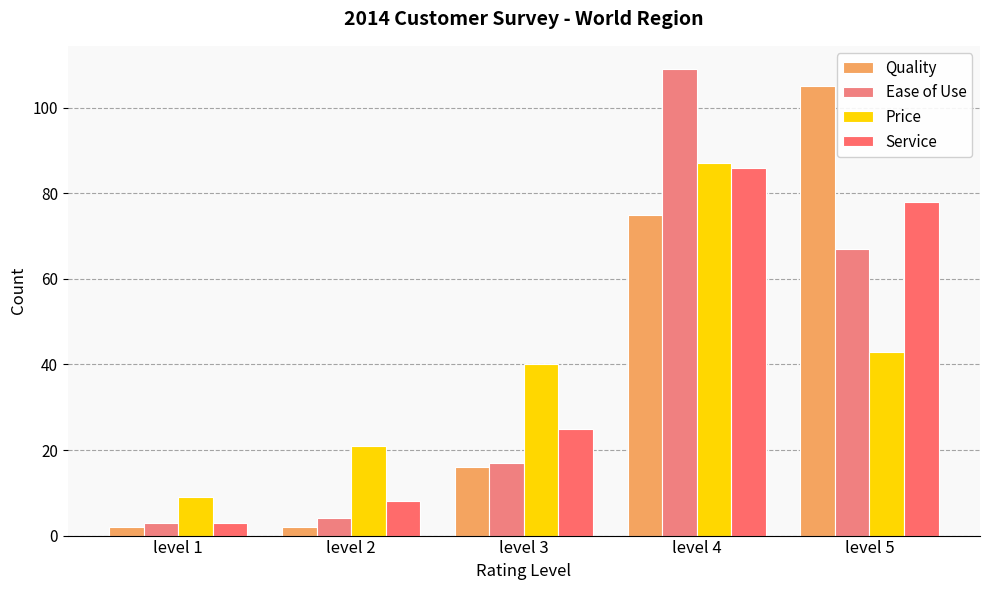

What is the value of the Ease of Use bar at the 1st from the left?

3